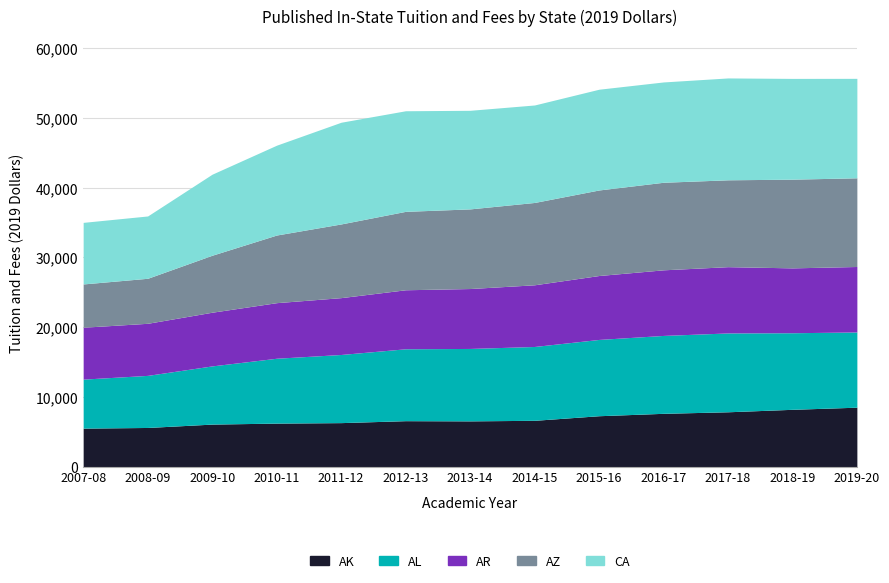

Is the value of AK at 2007-08 greater than the value of CA at 2010-11?

No